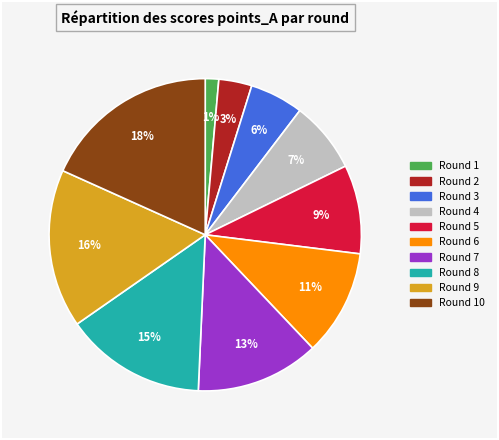

Is there any slice that represents more than half of the pie?

No